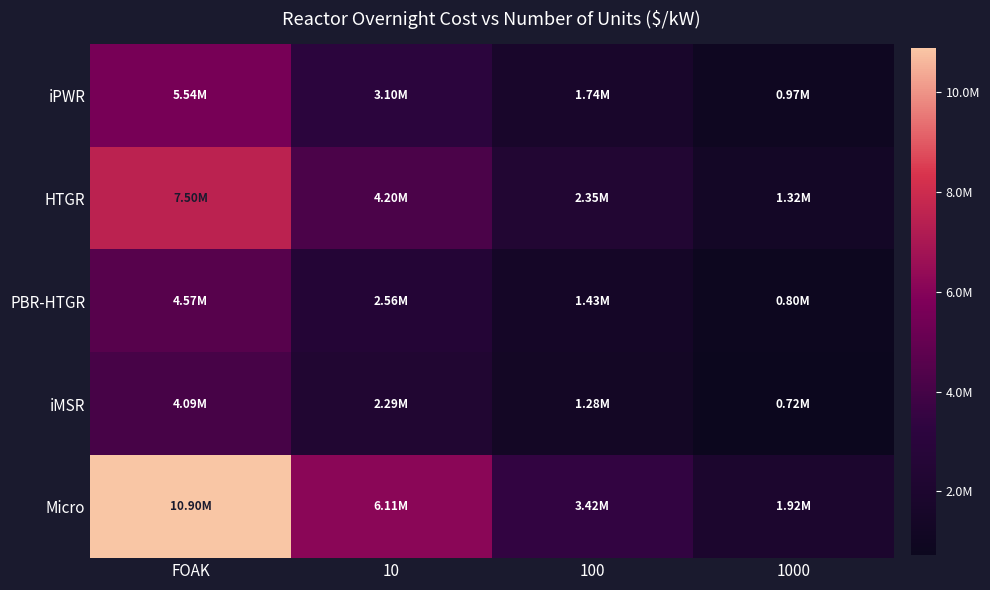

At how many categories does at least one series exceed 1467013?

4